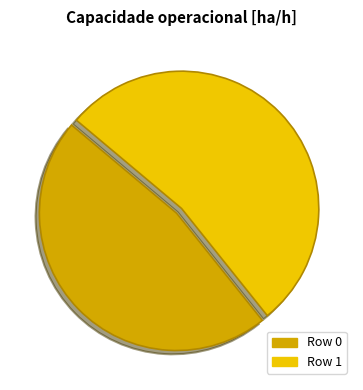

Is there any slice that represents more than half of the pie?

Yes